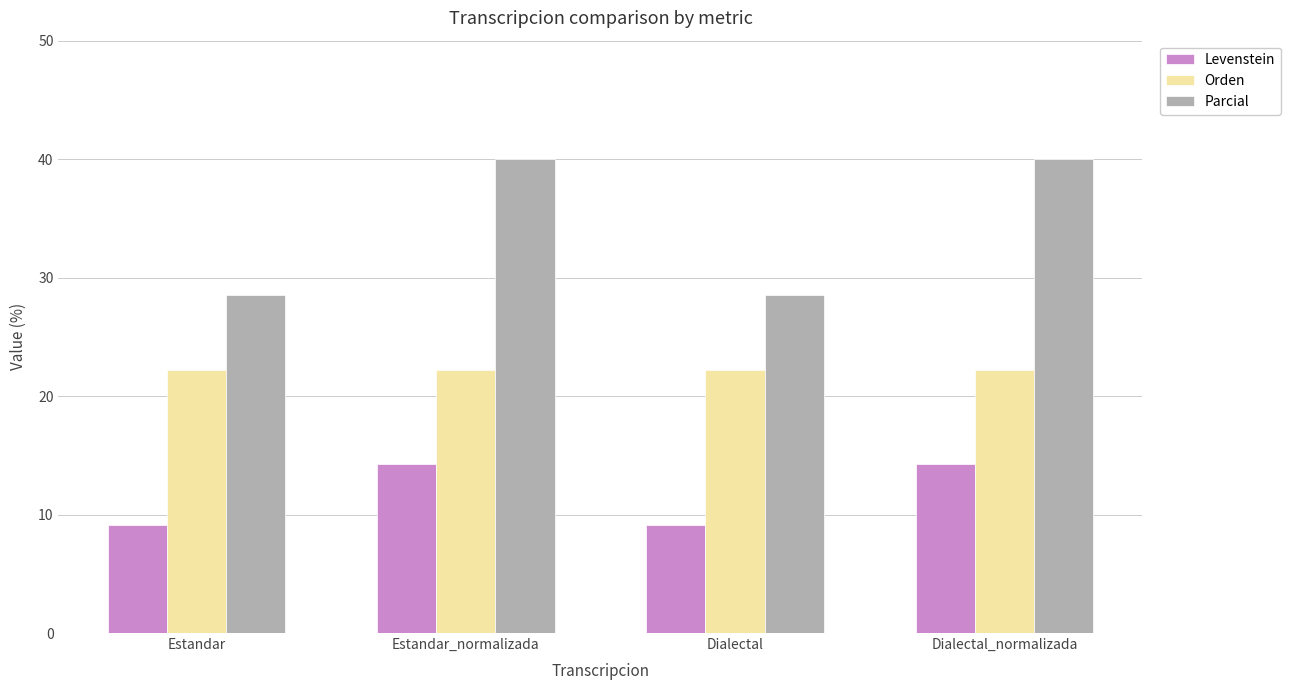

Is the value of Orden at Dialectal greater than the value of Levenstein at Dialectal_normalizada?

Yes